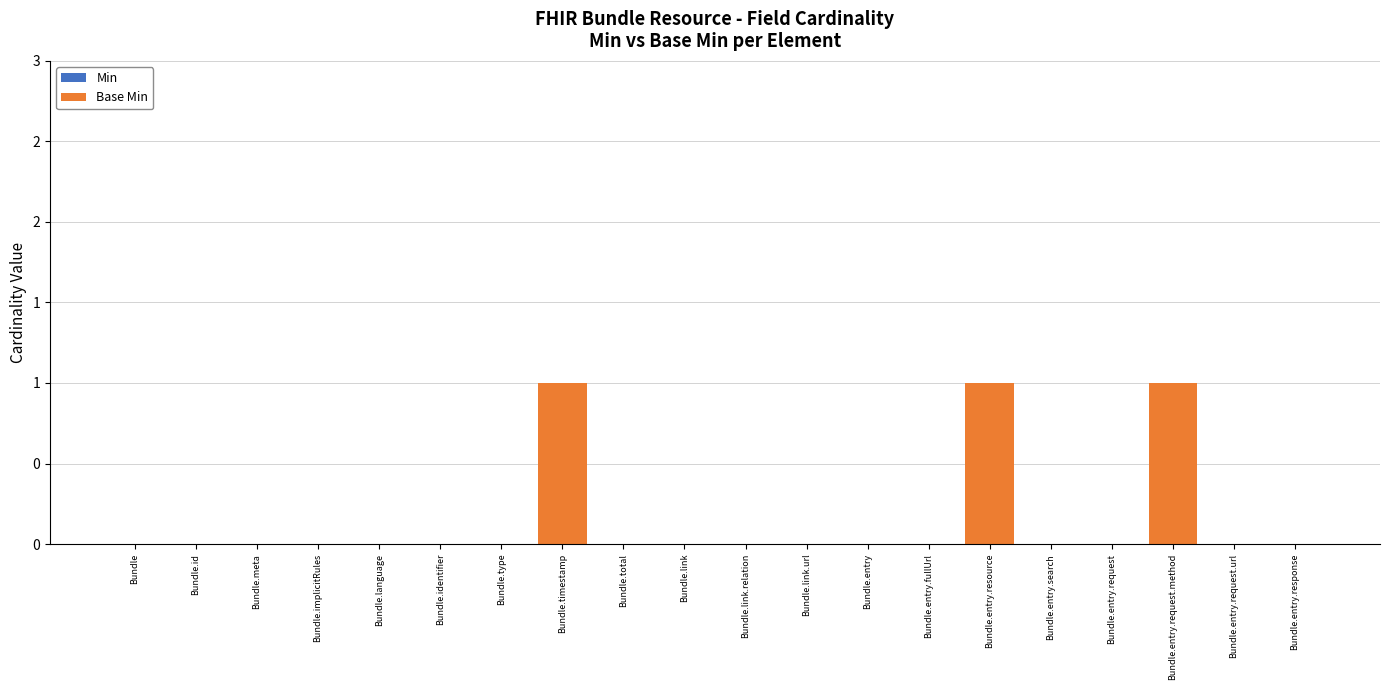

What is the maximum value shown in the chart?

1